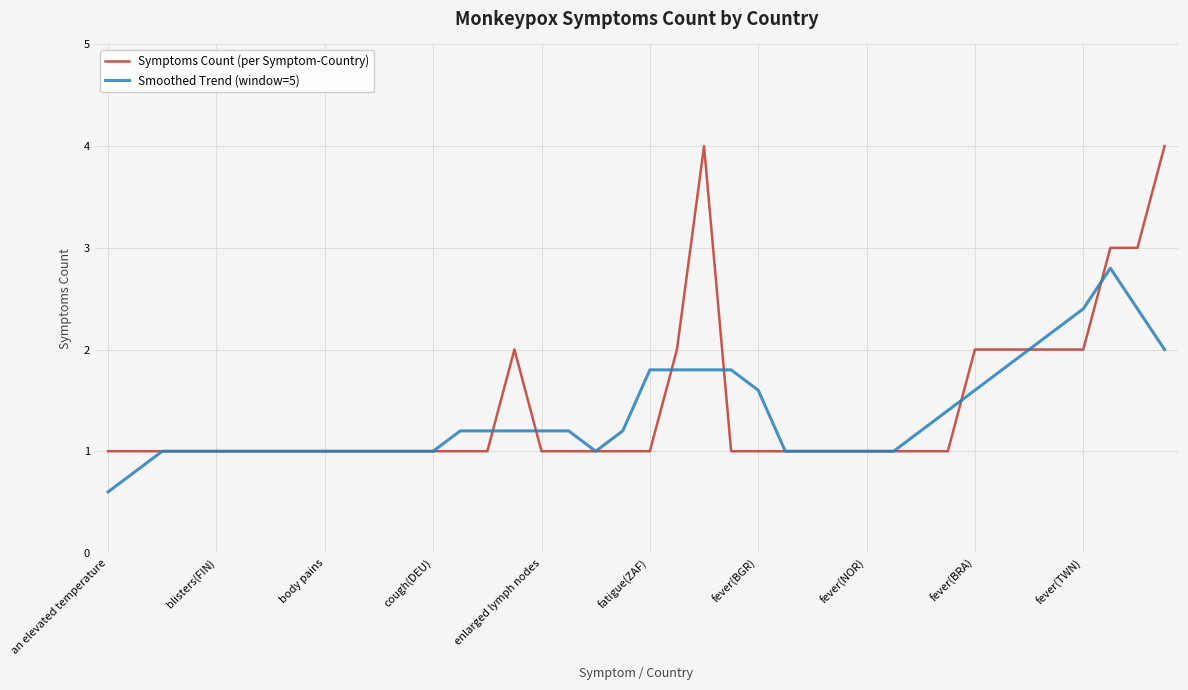

What is the greatest value displayed?

4.0